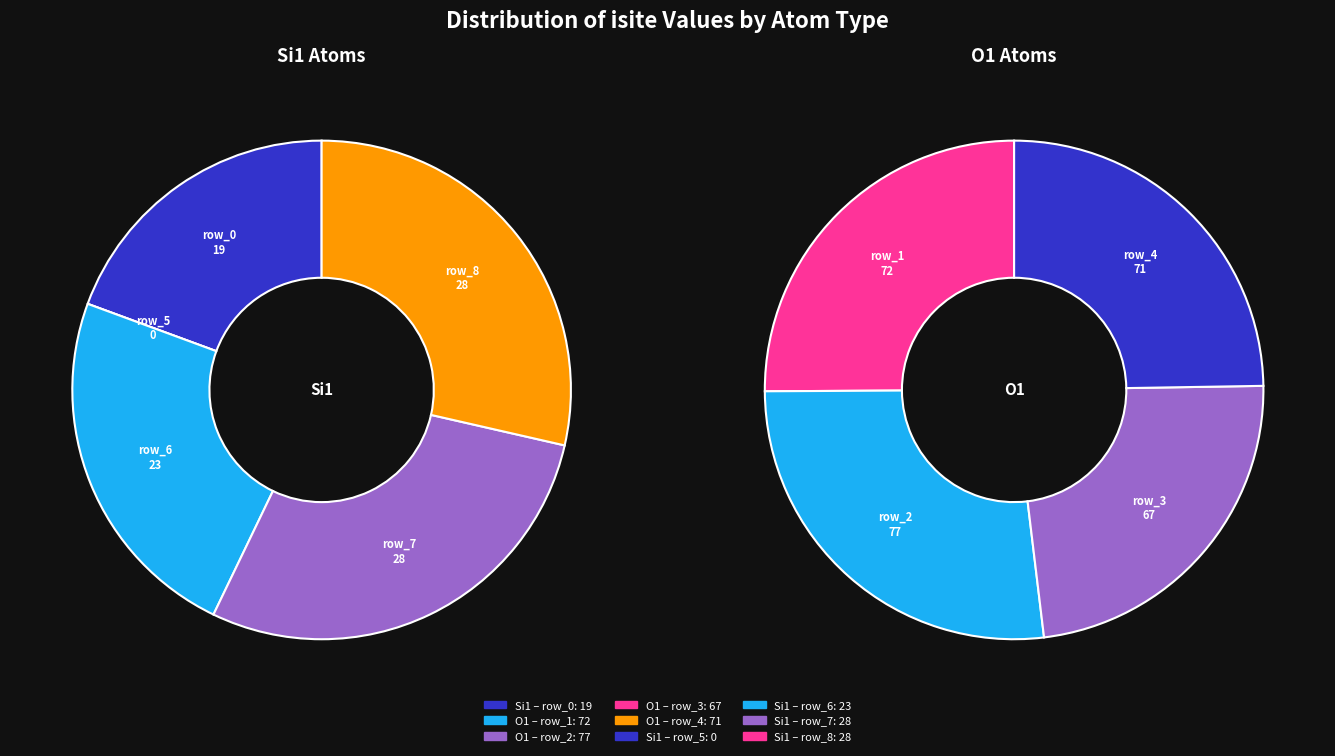

To the nearest percent, what percentage of the pie is row_1?

19%